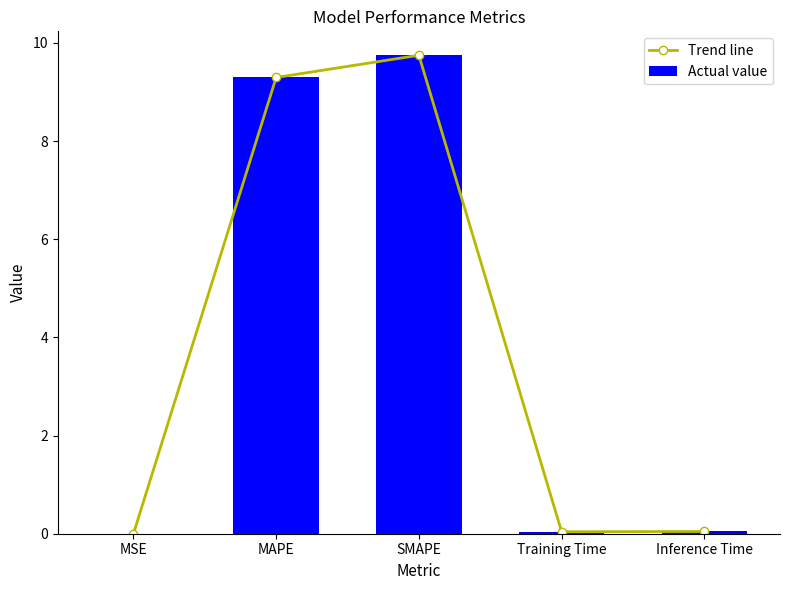

Does the chart contain any negative values?

No